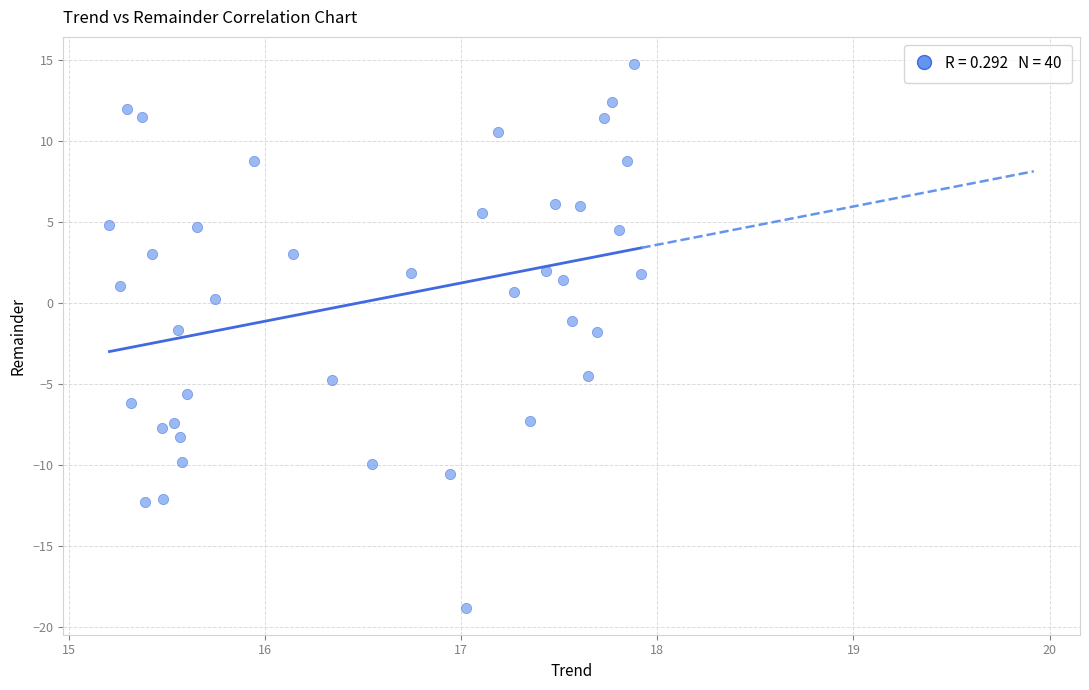

What is the range of X values (max minus min)?

2.7